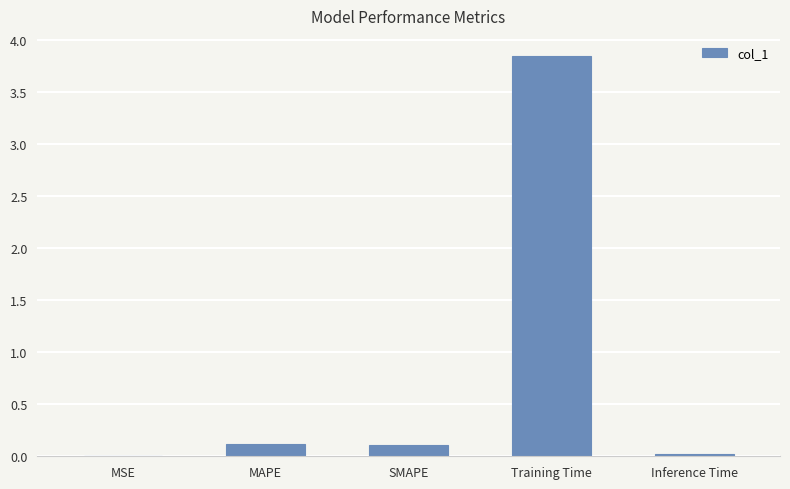

What is the sum of the values at SMAPE and Training Time?

4.0